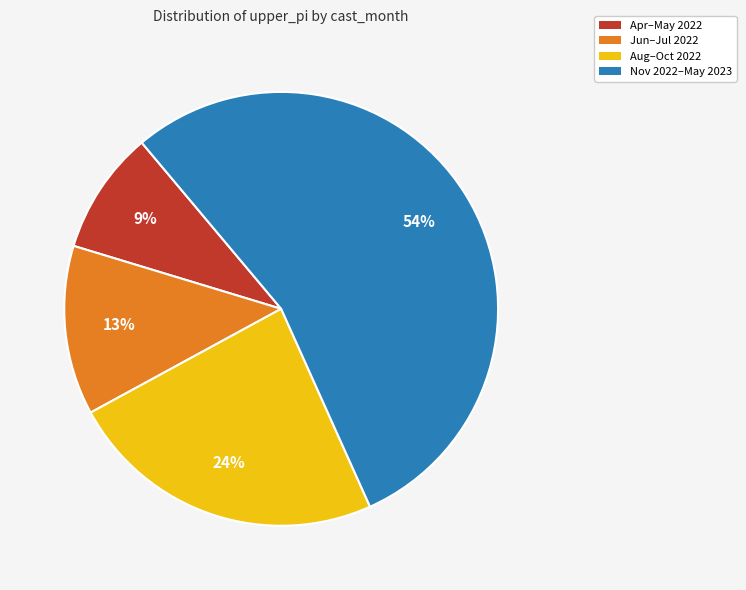

Is it true that Jun–Jul 2022 is 1% of the pie?

False